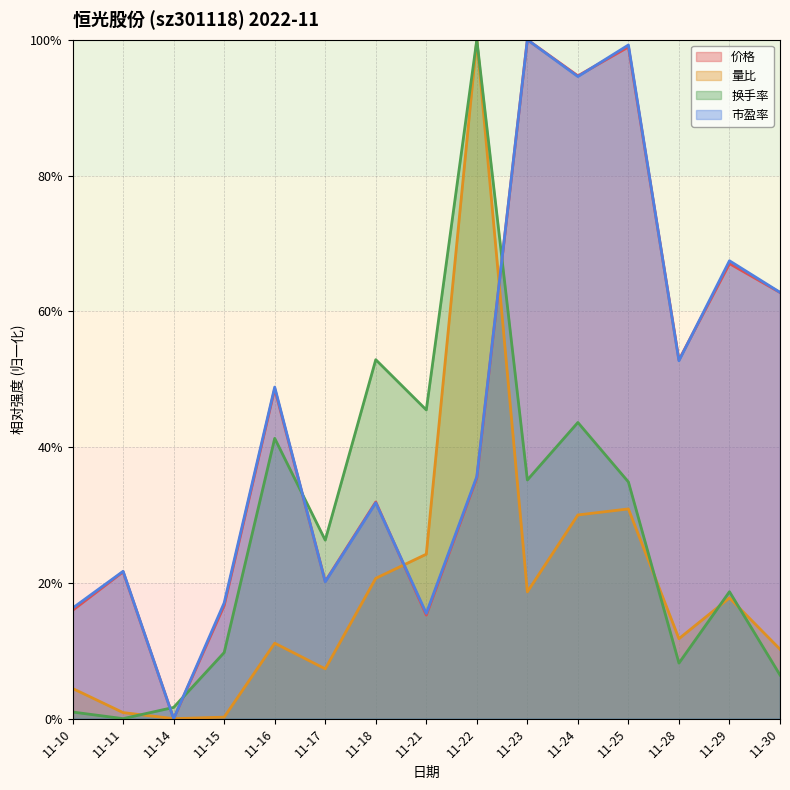

Count the number of categories in the chart.

15